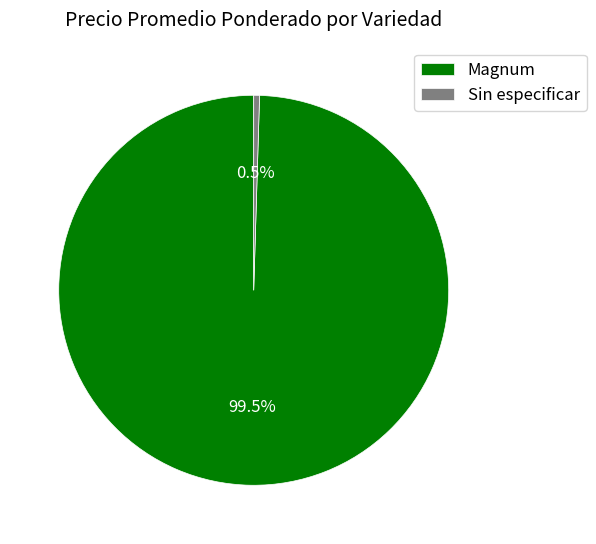

Do Magnum and Sin especificar together represent more than half of the pie?

Yes